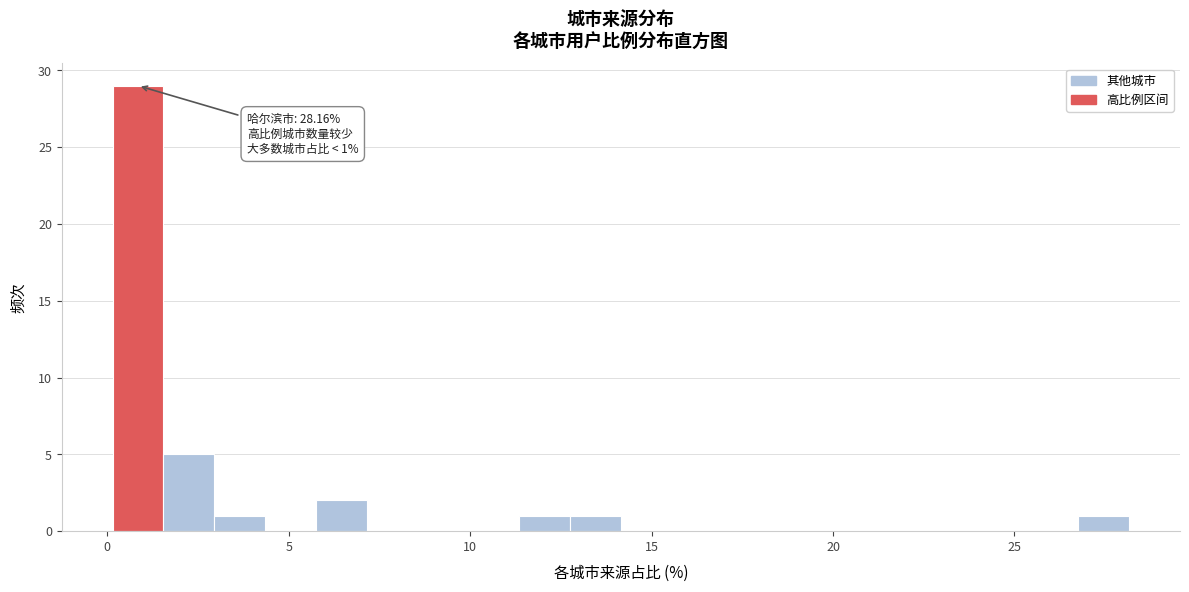

Read against the x-axis, roughly where is the centre of the tallest bar?

1.0